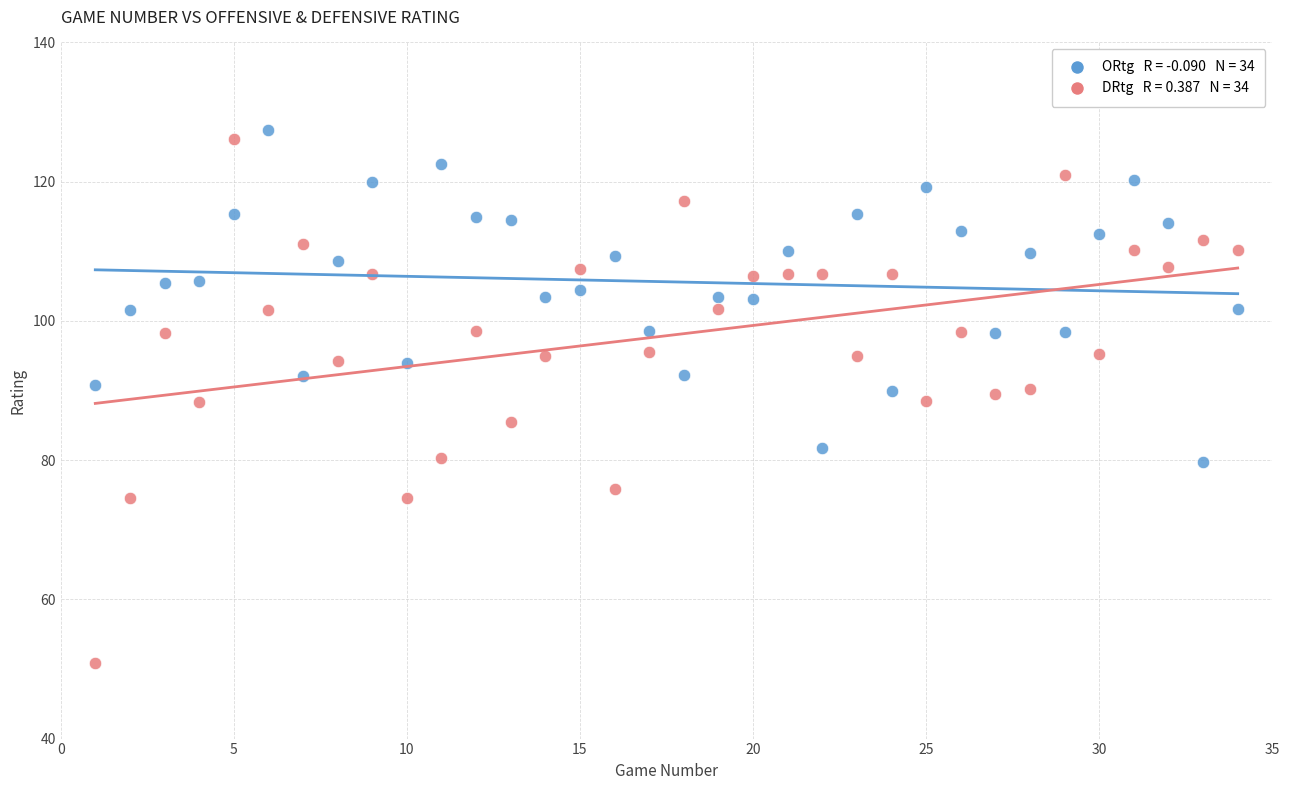

Across all data points, what is the range of X values (max minus min)?

33.0